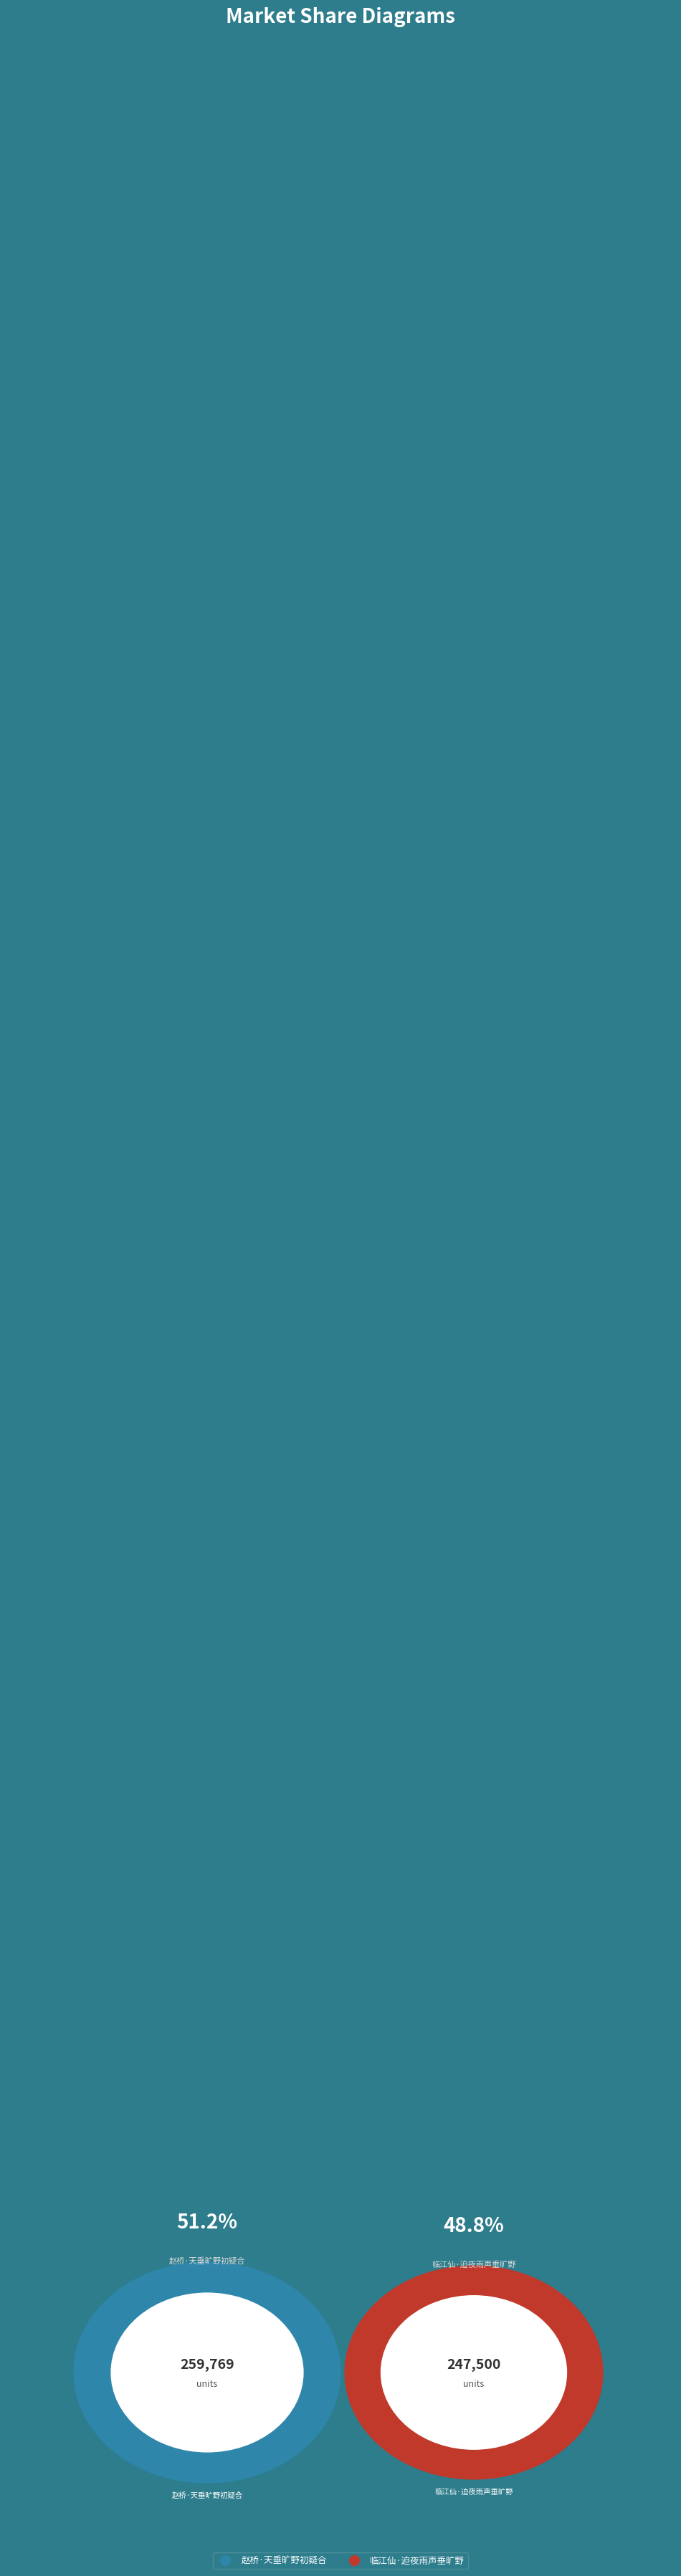

How many segments does this pie chart have?

2